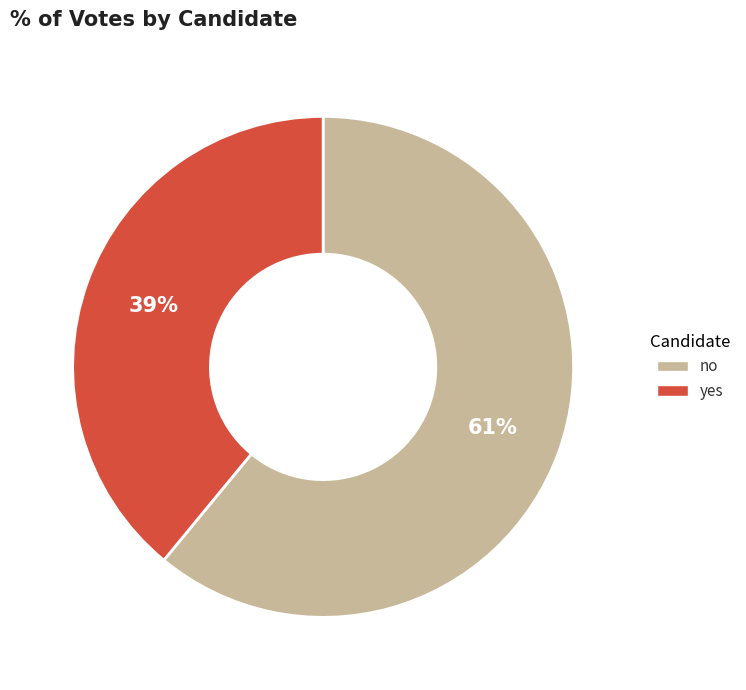

What is the smallest slice in the pie chart?

yes